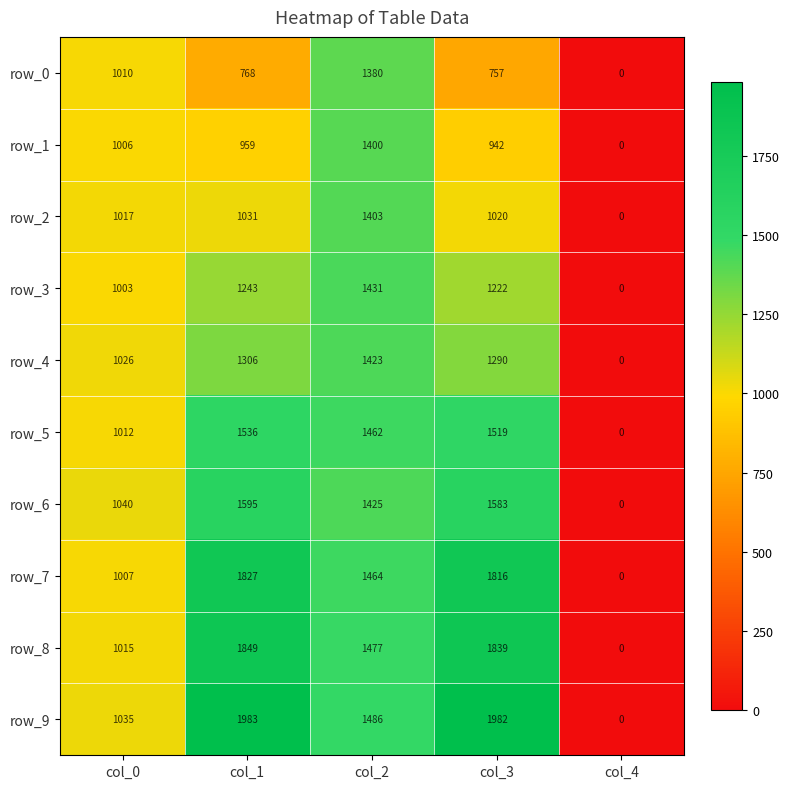

How many values in the row_6 series are below 1425?

2